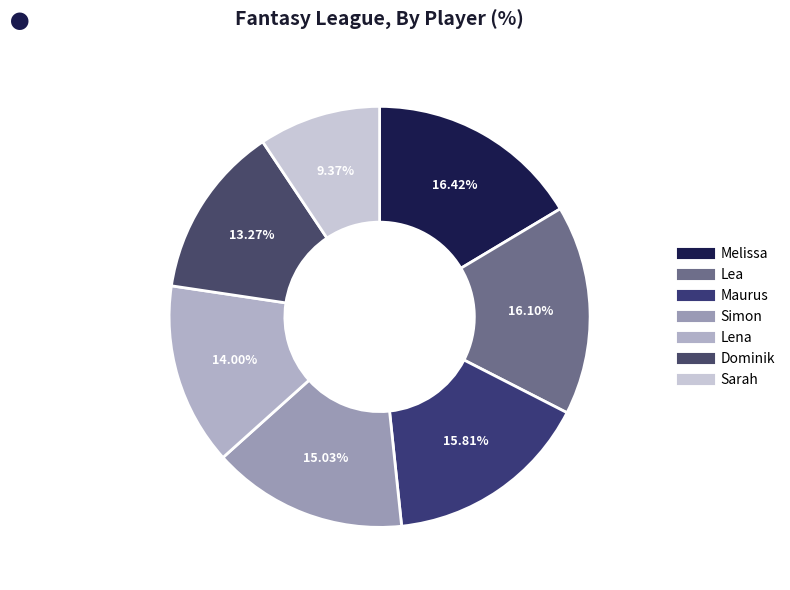

How many slices are in this pie chart?

7